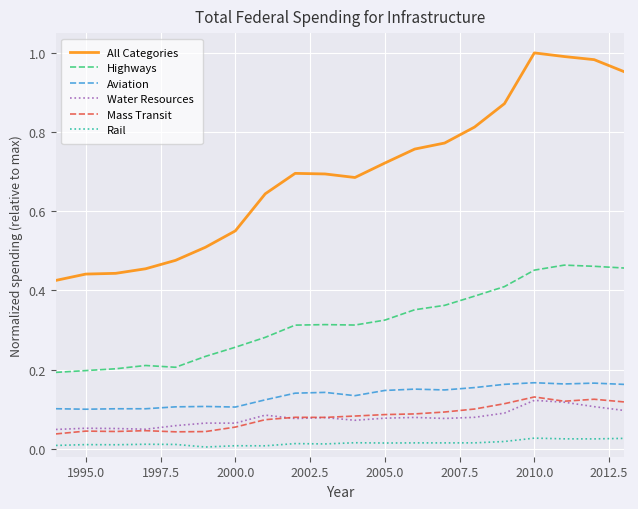

True or false: Water Resources and Highways cross at least once.

False